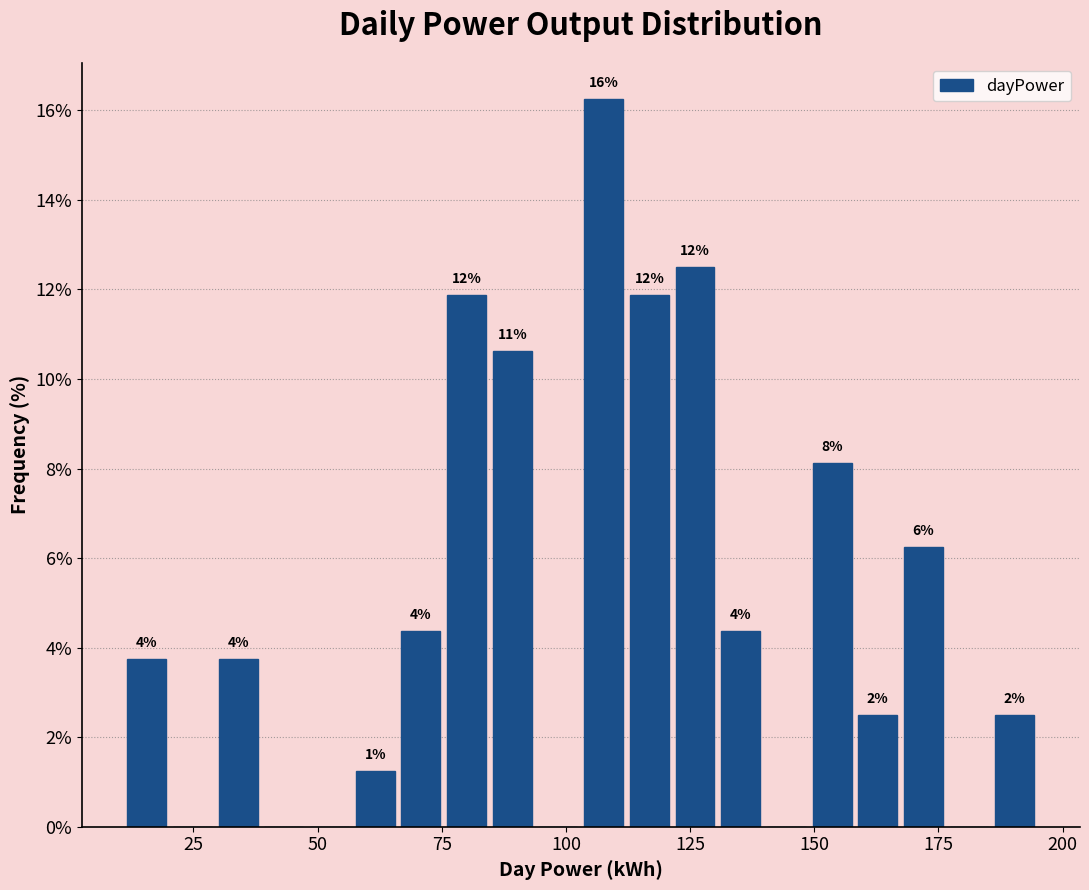

Read against the x-axis, roughly where is the centre of the tallest bar?

110